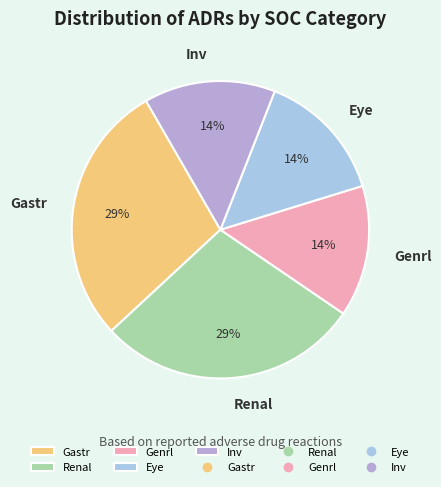

How many slices are in this pie chart?

5